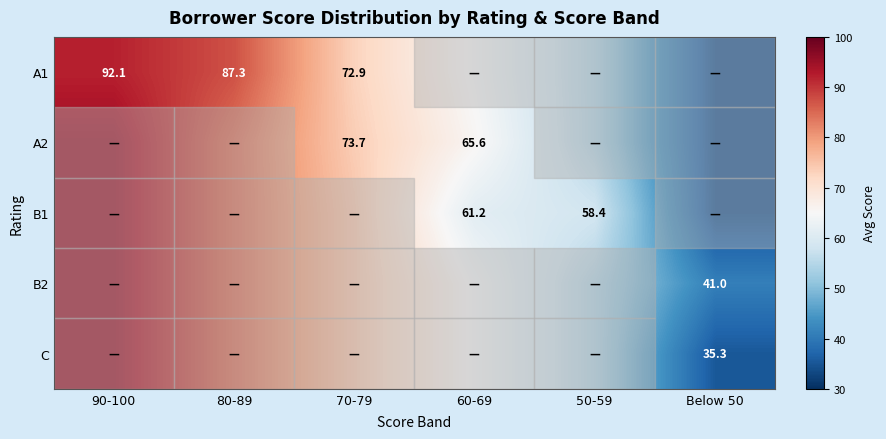

Which has a higher value, 90-100 or 70-79?

90-100